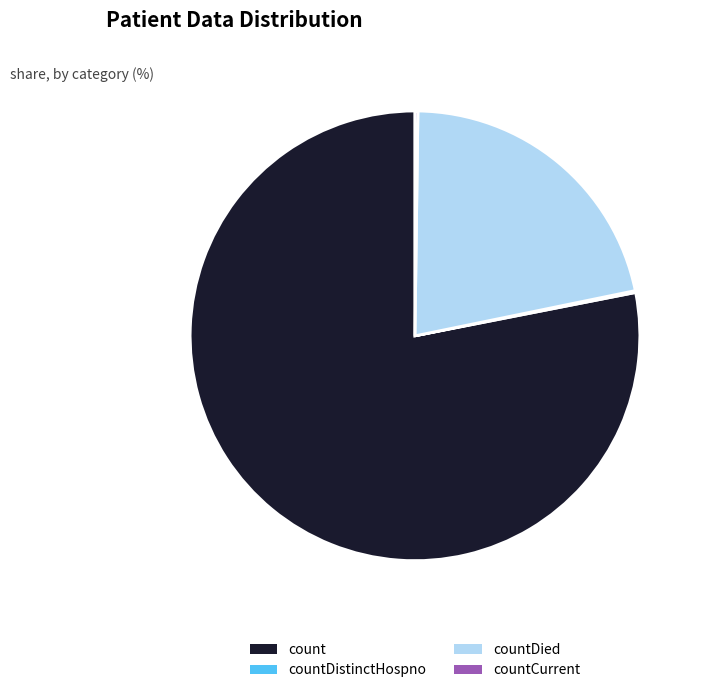

True or false: countDied accounts for 22% of the total.

True